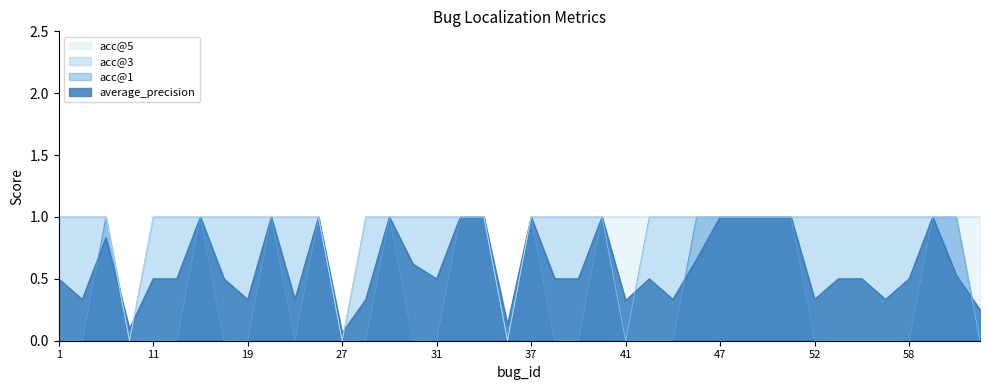

Where is the first local maximum for acc@1?

4